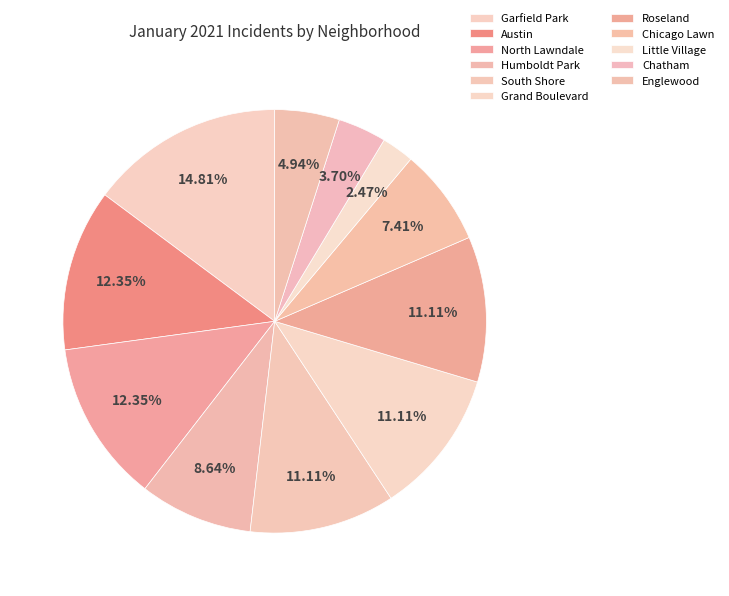

Which slice is the smallest?

Little Village